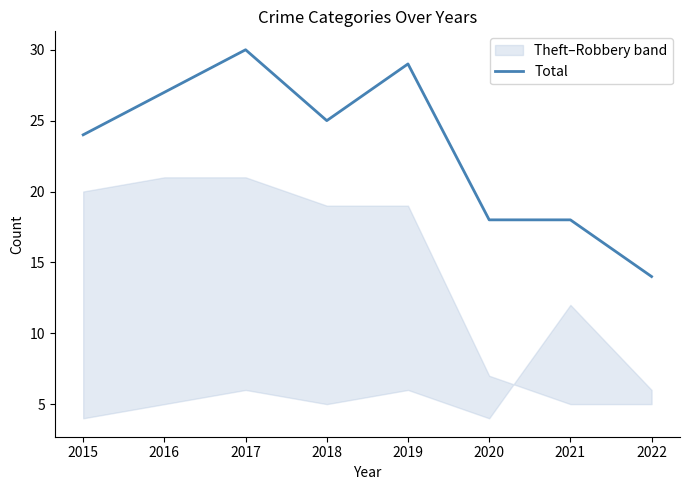

Rank the categories by value from lowest to highest.

2022, 2020, 2021, 2015, 2018, 2016, 2019, 2017